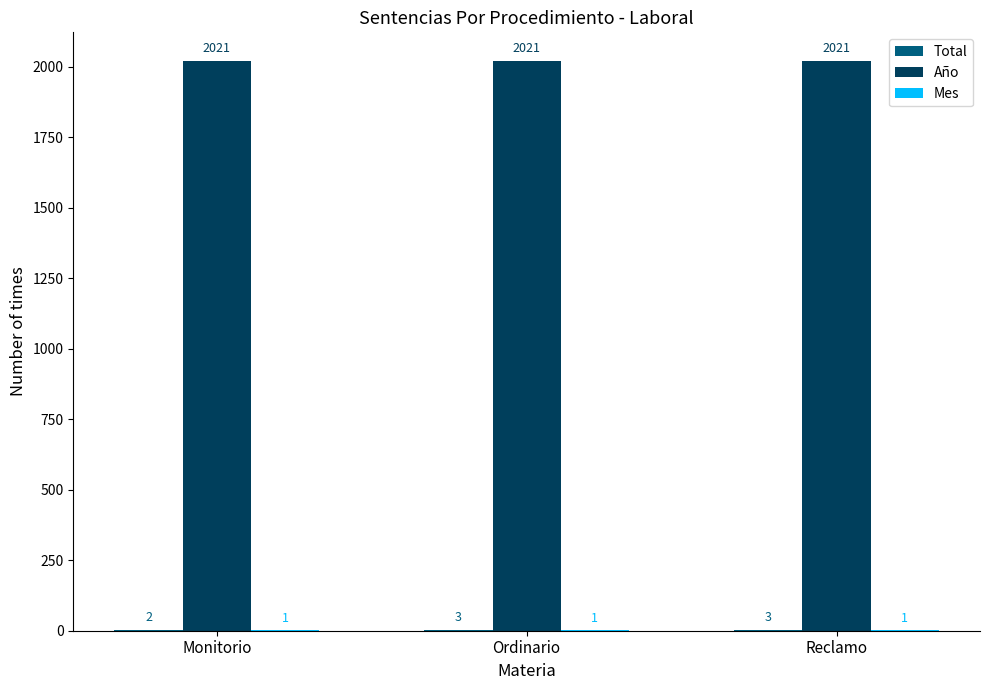

What value does the Año series have at Monitorio?

2021